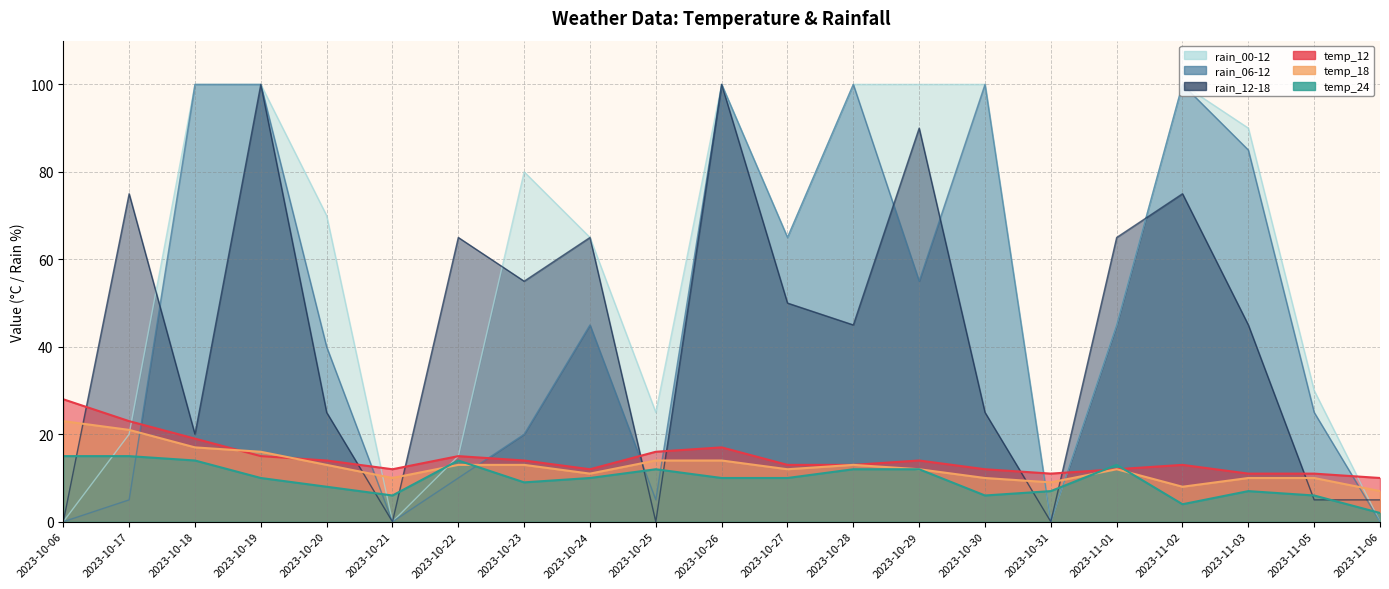

How many values in rain_12-18 are above zero?

17